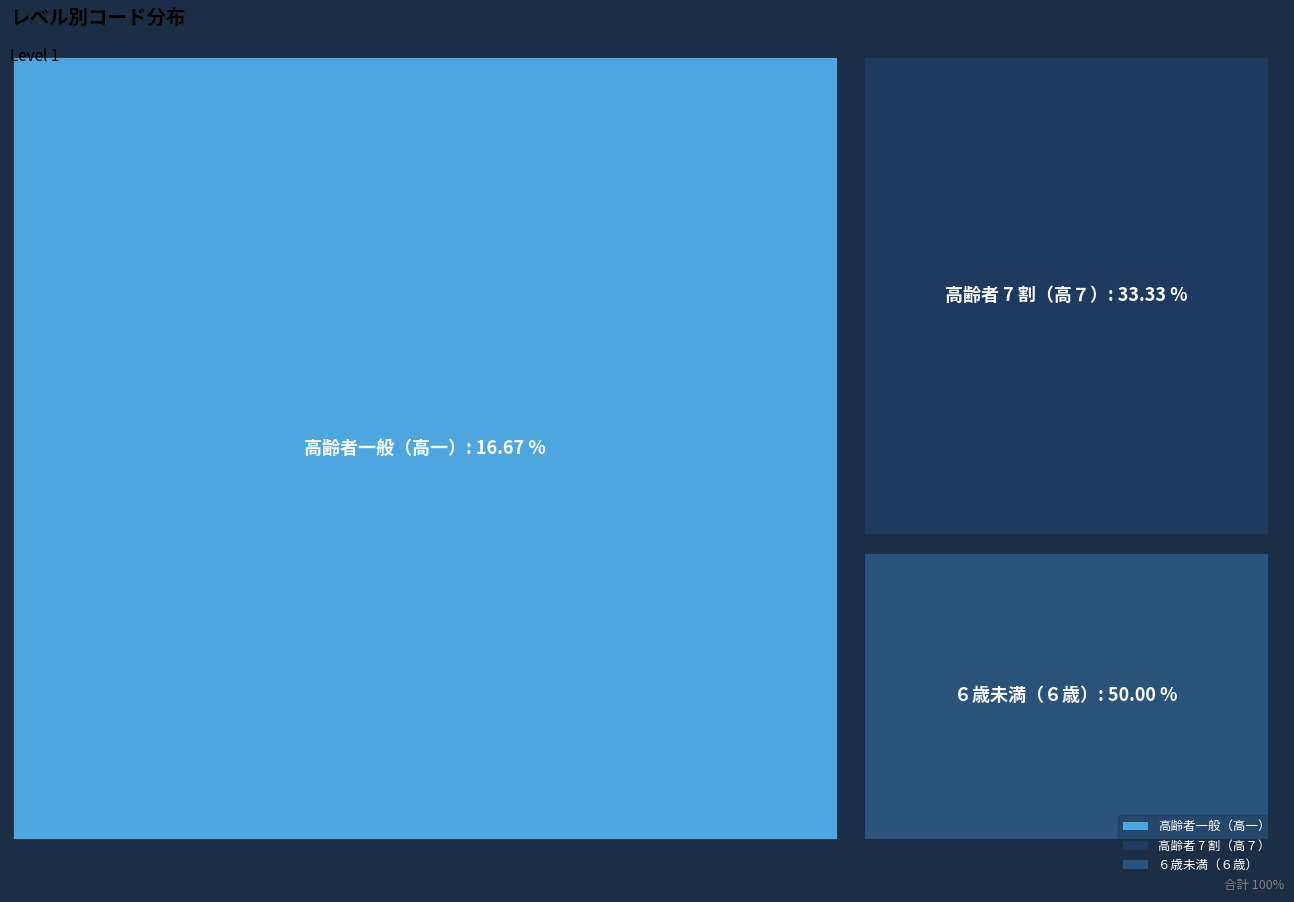

Reading right to left, extract all data points from this chart.

６歳未満（６歳）=3	高齢者 7 割（高７）=2	高齢者一般（高一）=1